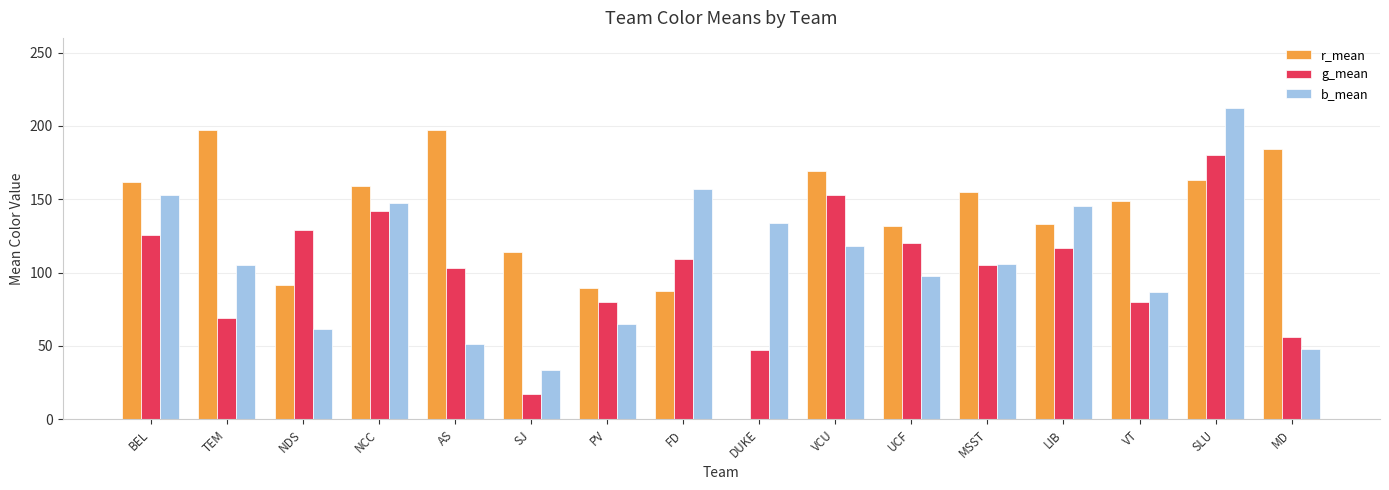

What is the total value across all series at NDS?

282.1